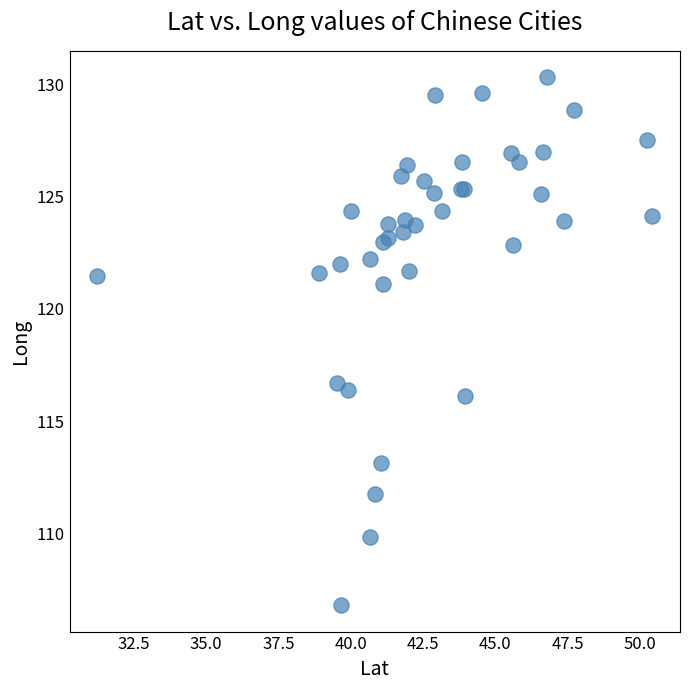

What Y value in the scatter plot is closest to 118?

116.7